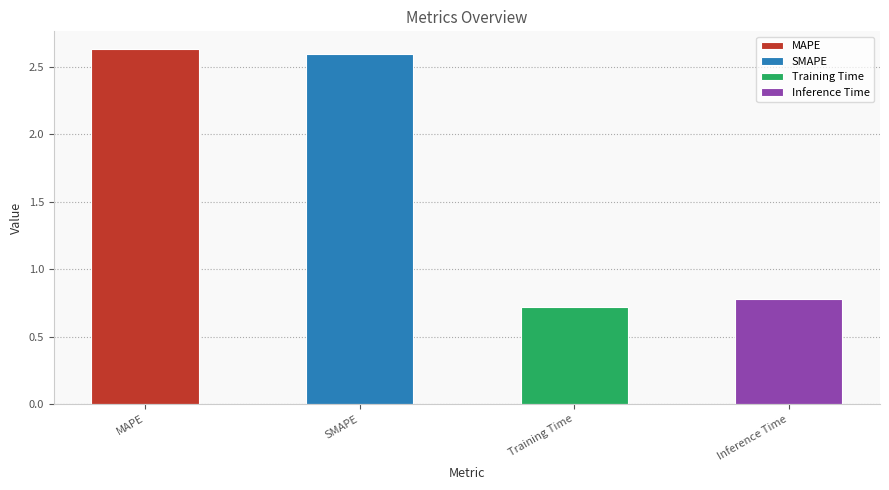

The chart shows a value of 1.1 at Training Time. True or false?

False